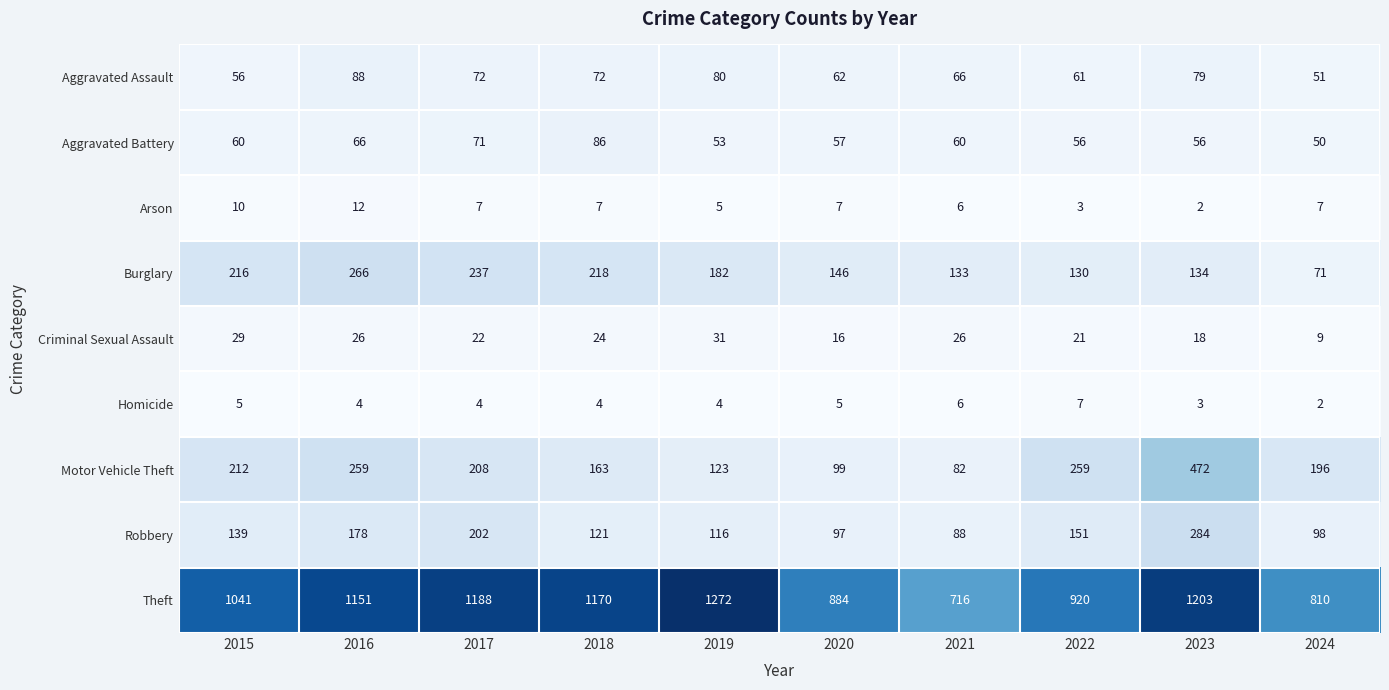

What is the lowest value of the Theft series?

716